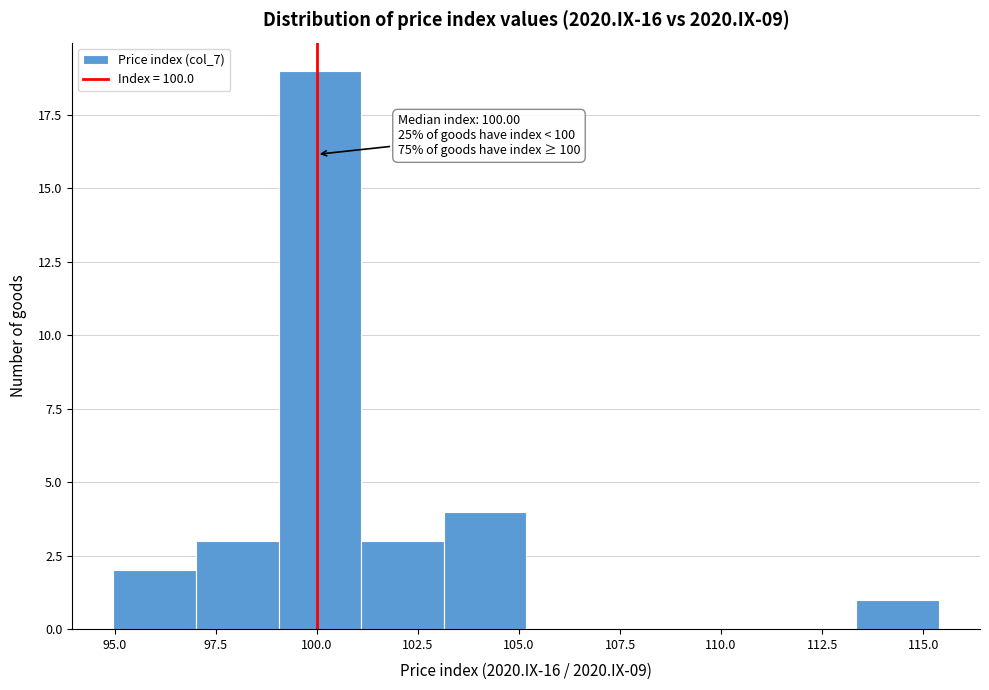

Which range on the x-axis has the tallest bar?

99.0 to 101.0